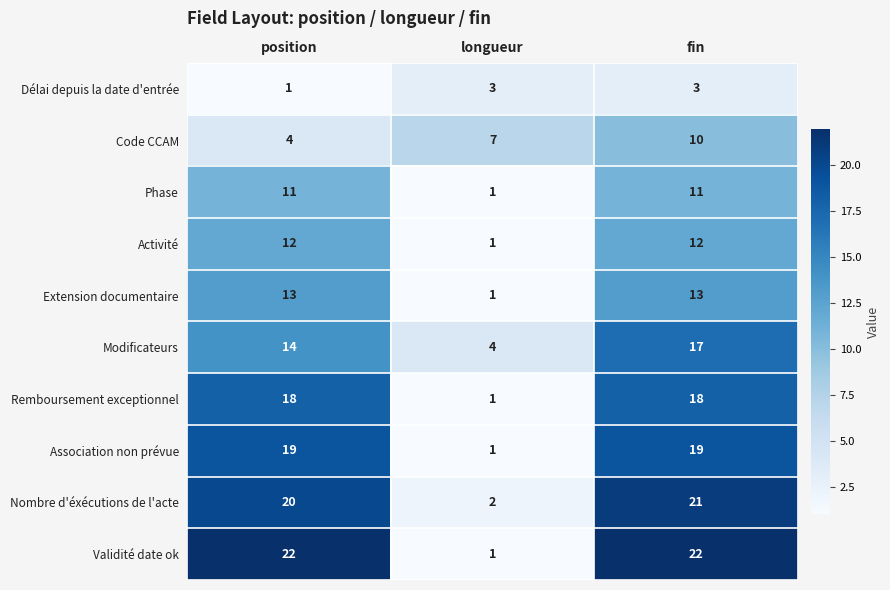

Is the value of Association non prévue at fin greater than the value of Phase at longueur?

Yes